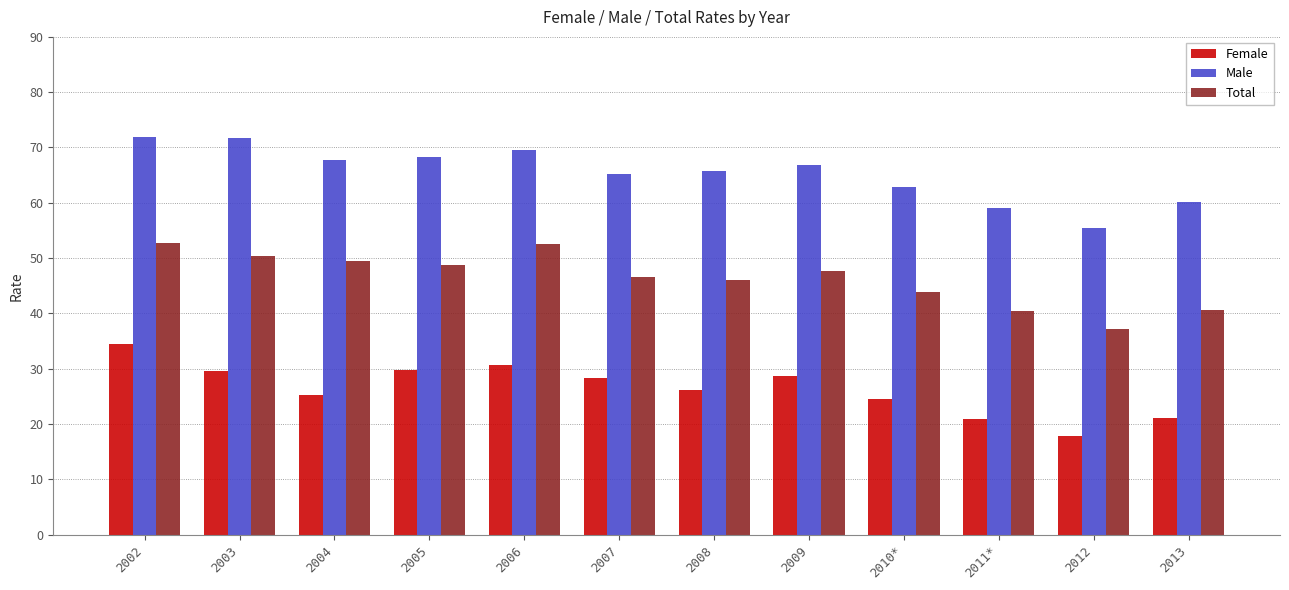

Is it true that Total equals 80.1 at 2003?

False